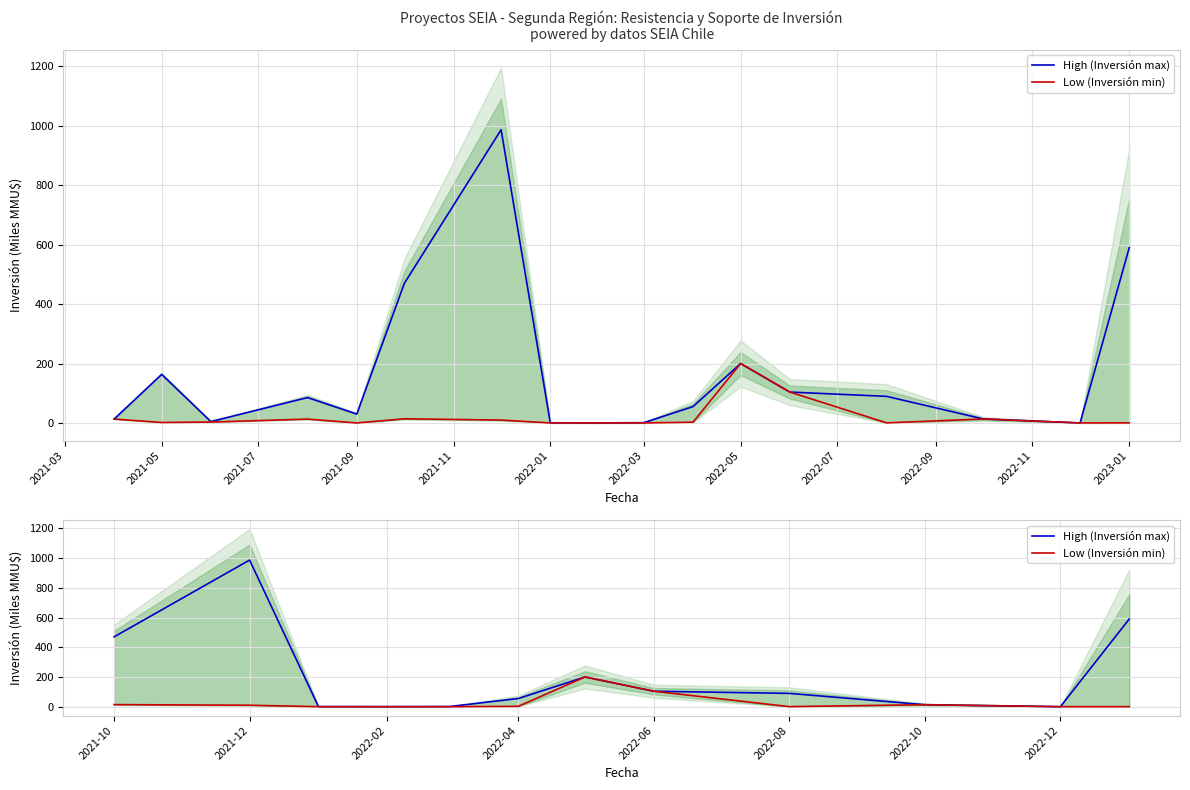

How many data points in Low (Inversión min) are less than 2?

6